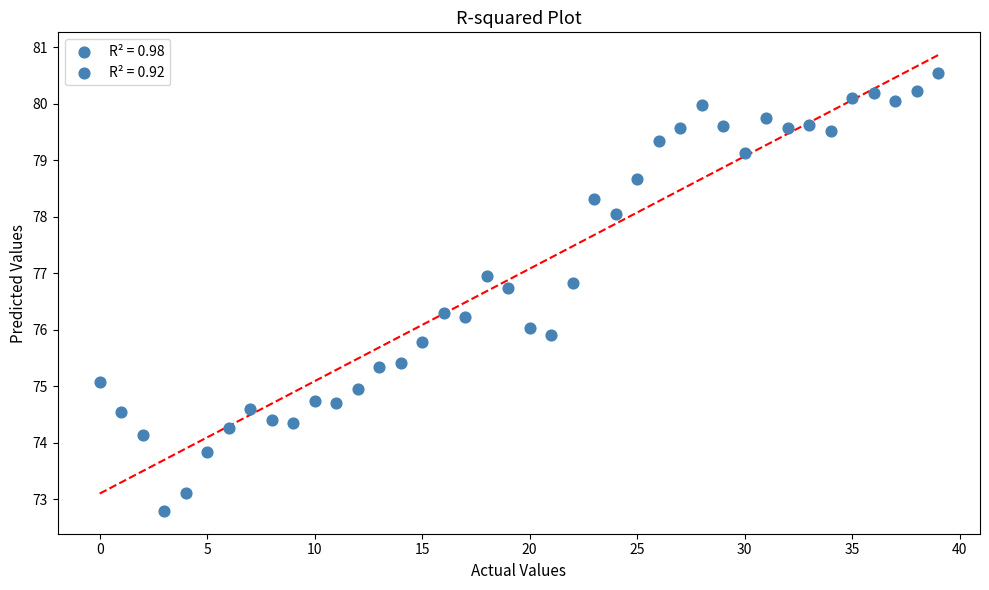

What is the range of Y values (max minus min)?

7.8